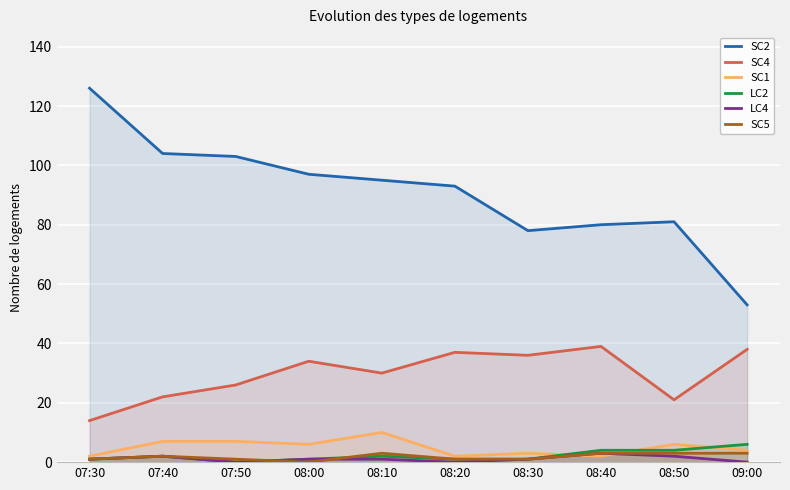

What are all the series names shown in the legend?

SC2, SC4, SC1, LC2, LC4, SC5